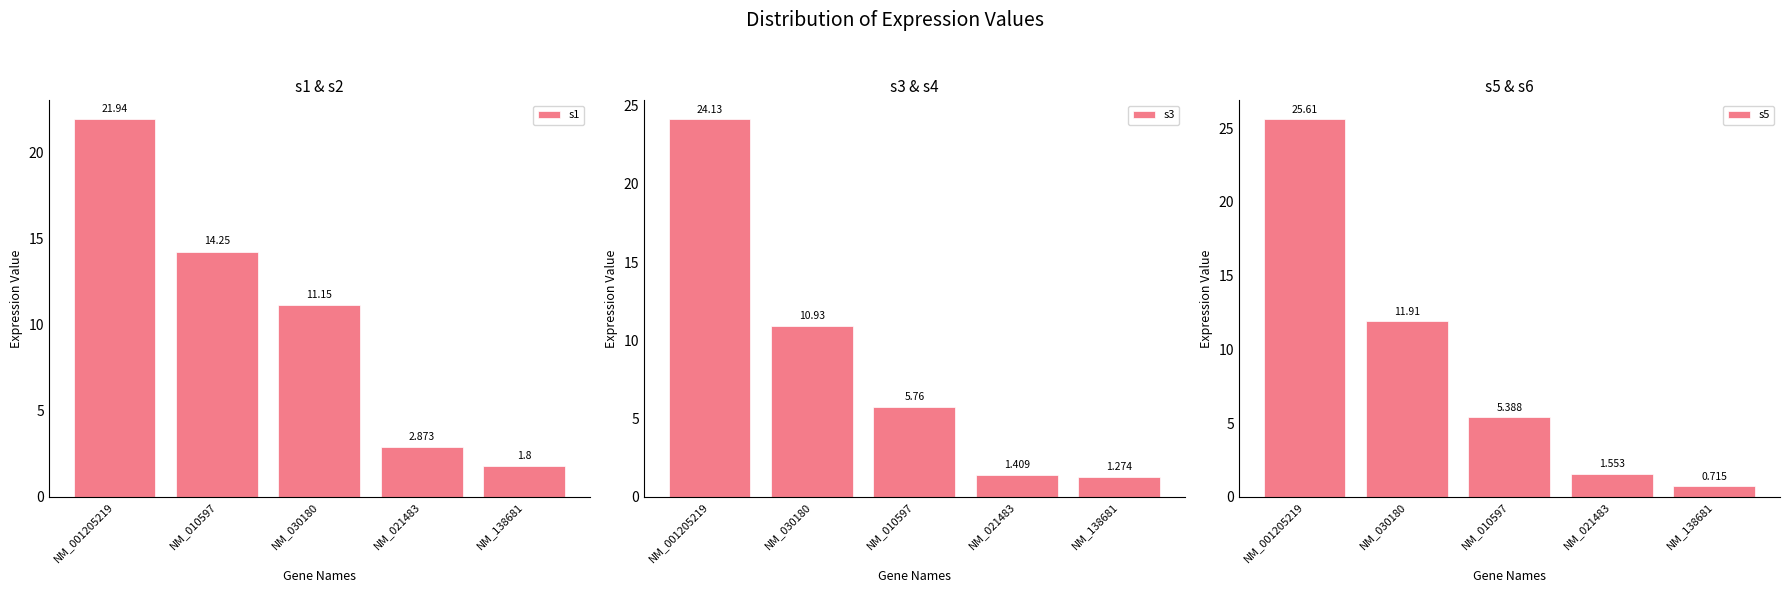

Read the s3 value at NM_021483.

1.4